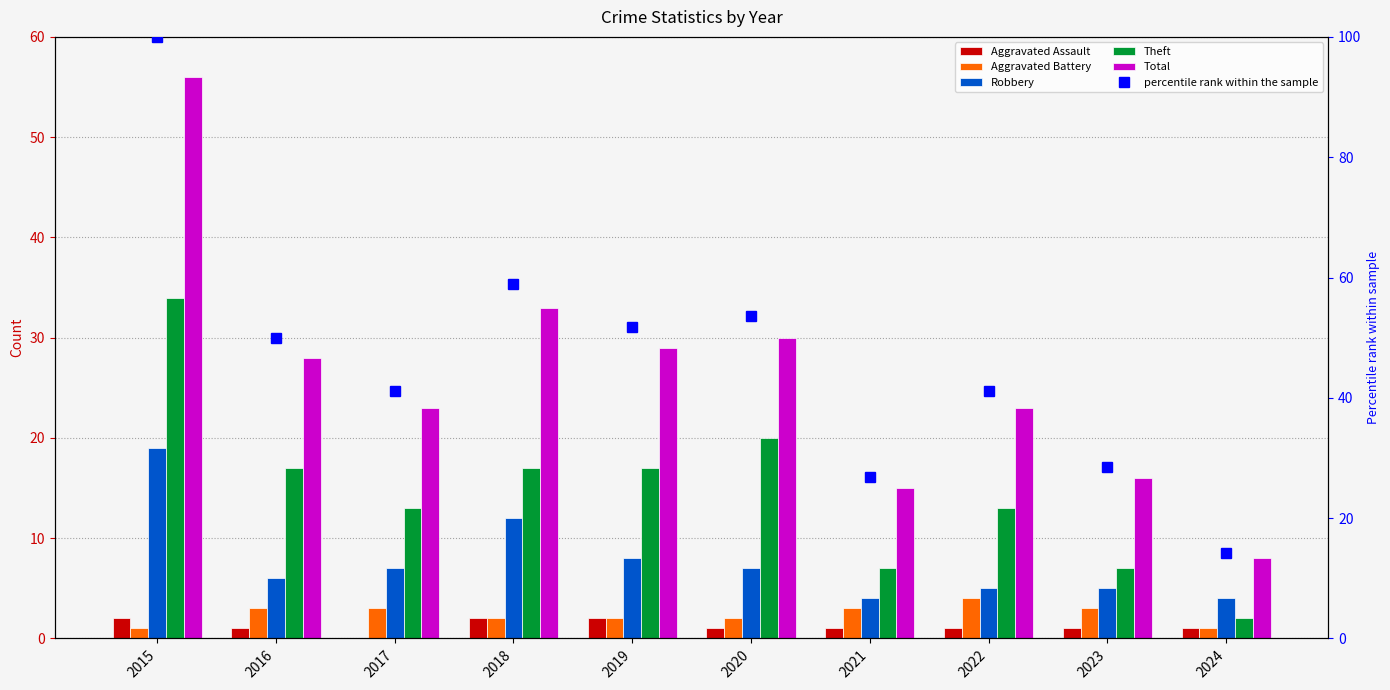

At which label is Aggravated Assault closest to 1?

2016